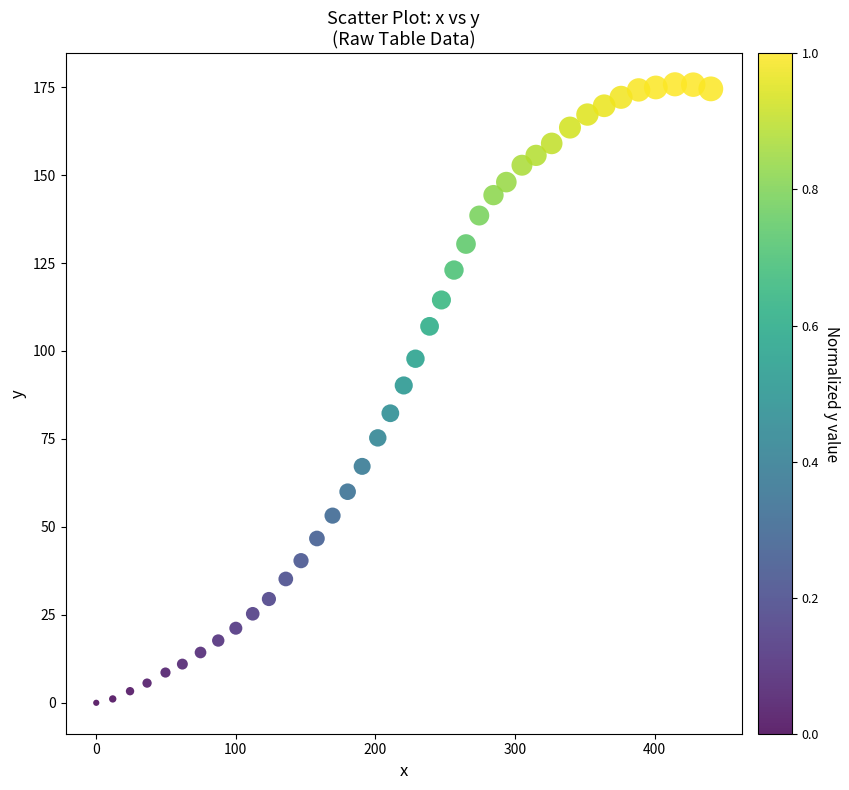

What is the range of X values (max minus min)?

440.3